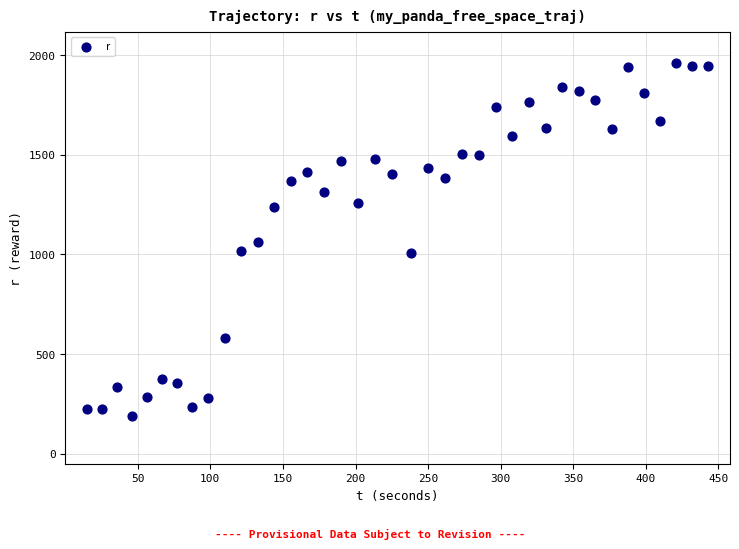

What is the range of Y values (max minus min)?

1770.1